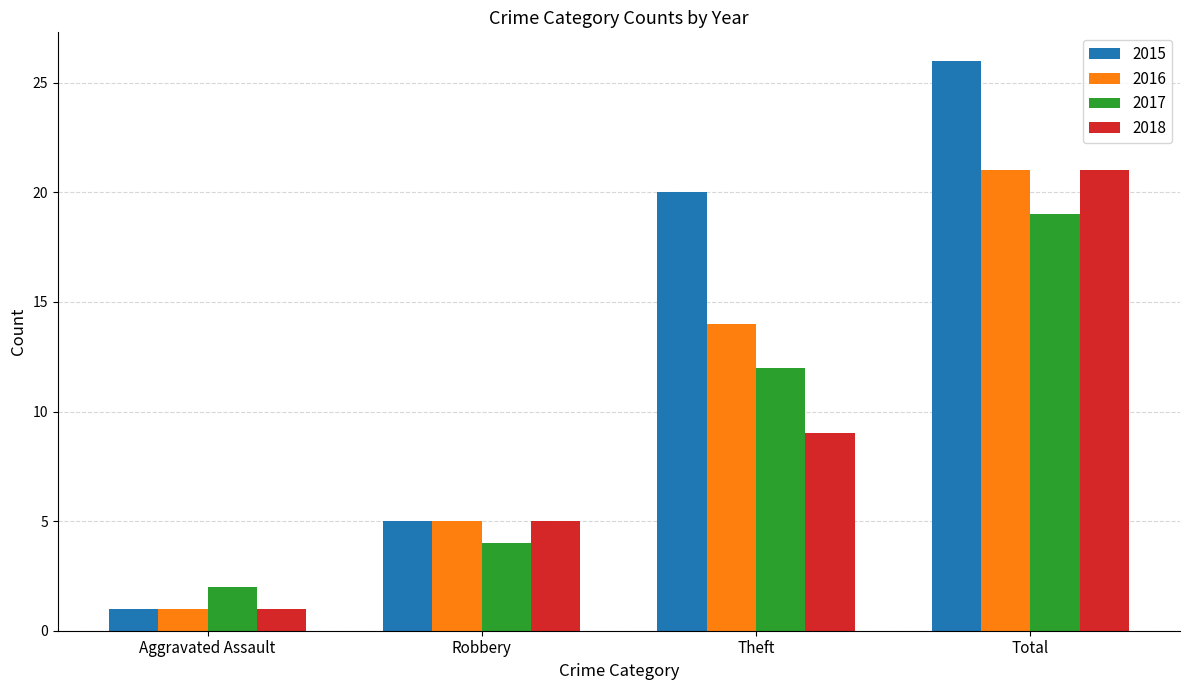

What is the label of the 2nd bar from the right?

Theft